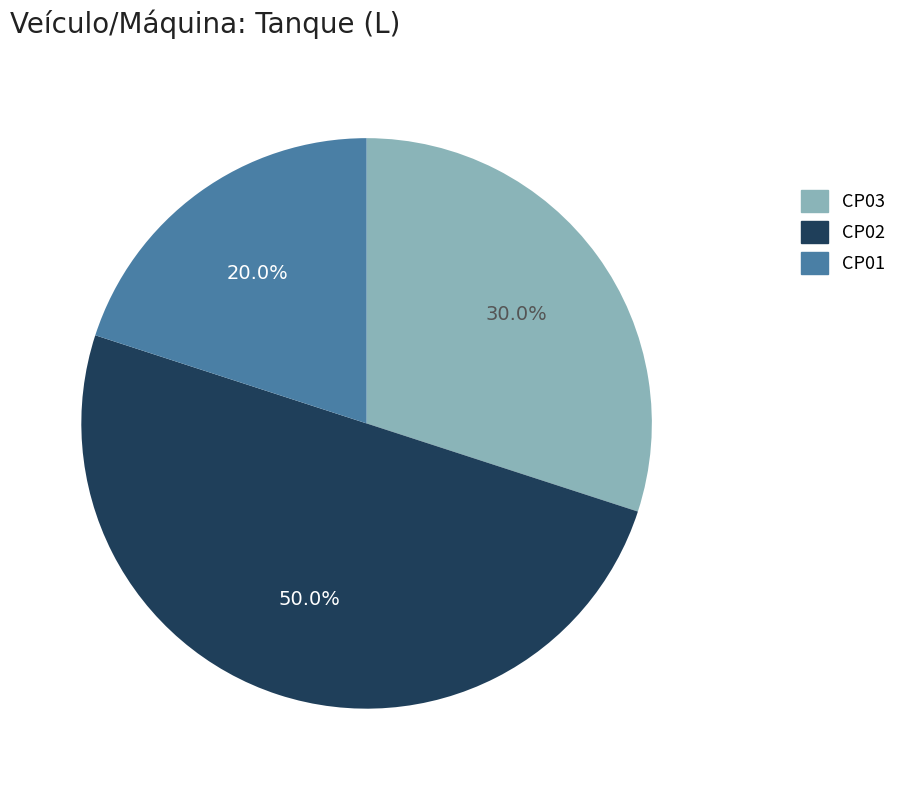

Which category has the biggest portion of the pie?

CP02